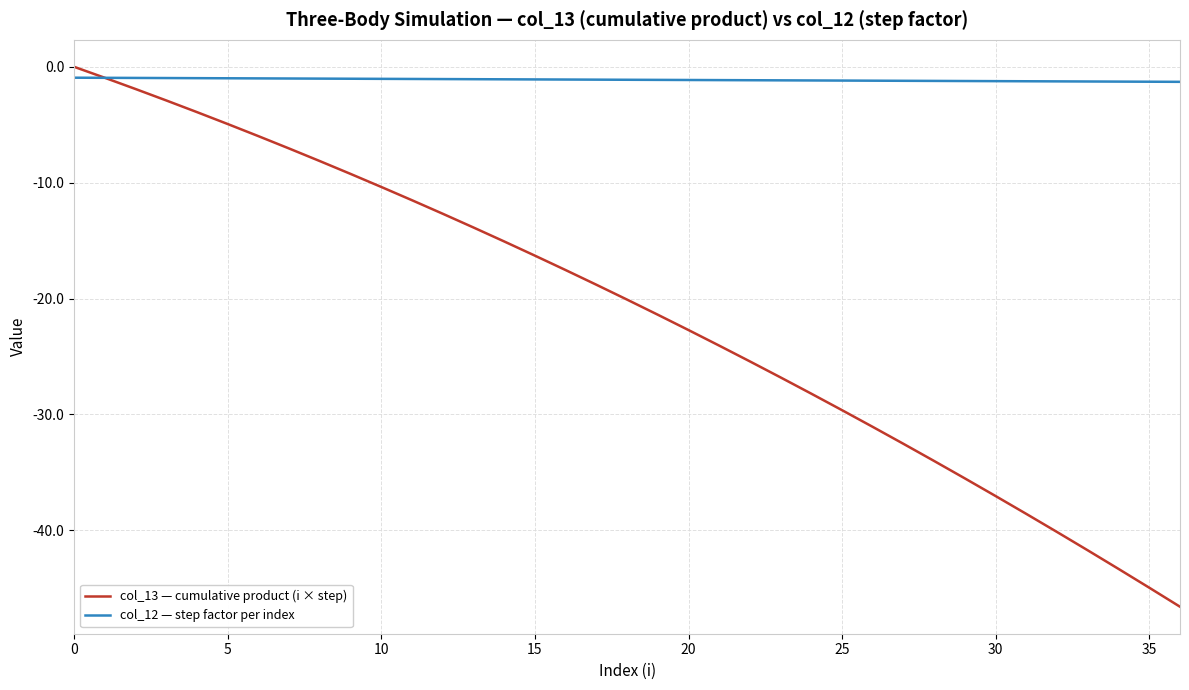

Which series has the largest total across all categories?

col_12 — step factor per index